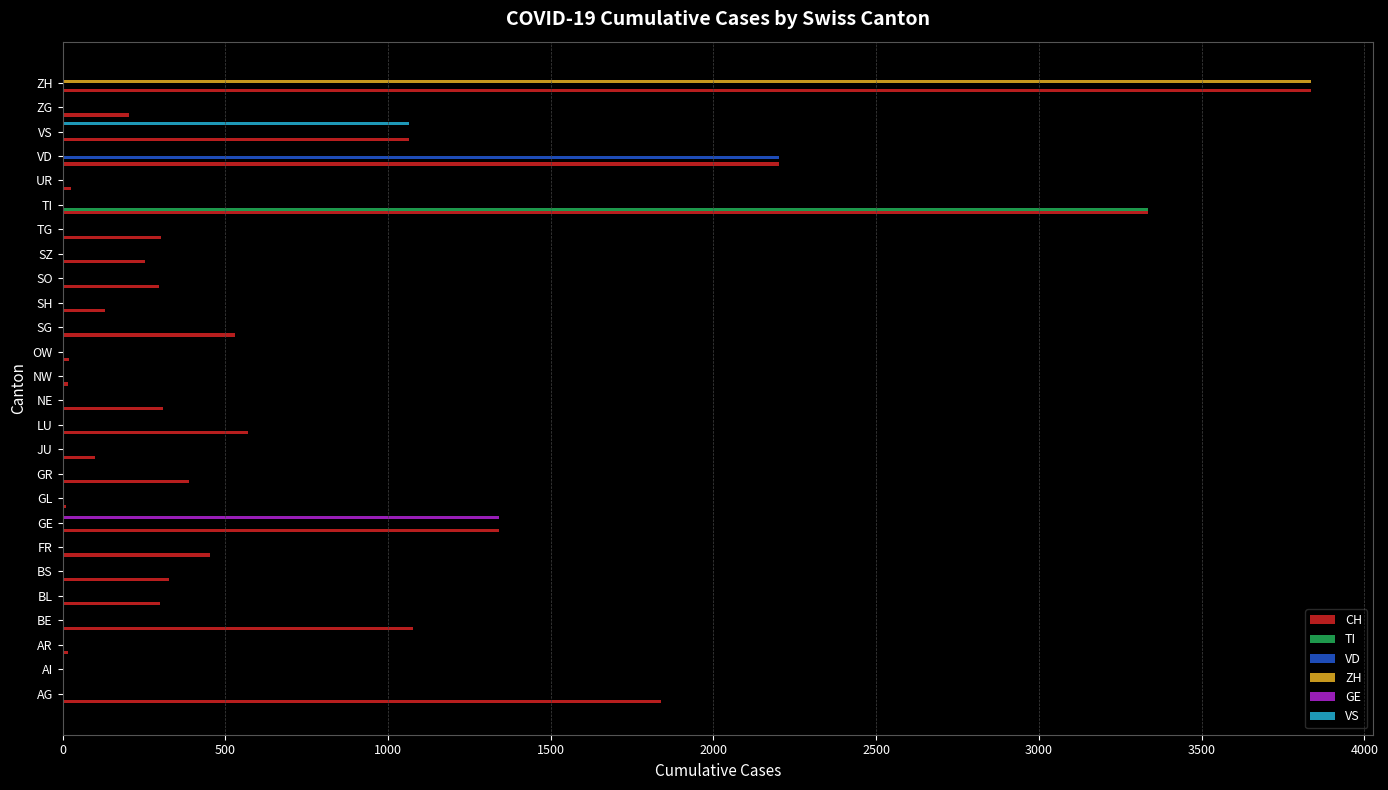

Which category has the highest value in the TI series?

TI